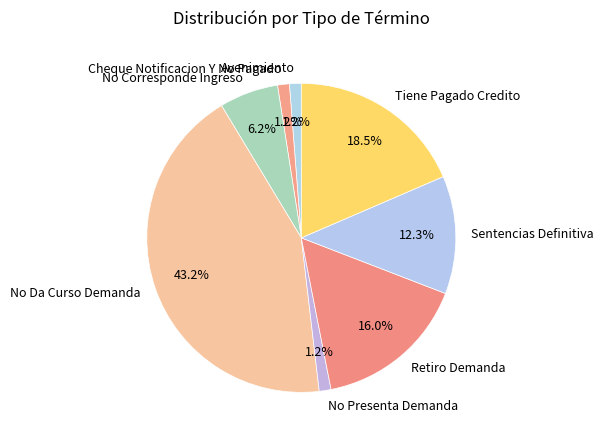

To the nearest percent, what is the combined percentage of Cheque Notificacion Y No Pagado and No Corresponde Ingreso?

7%